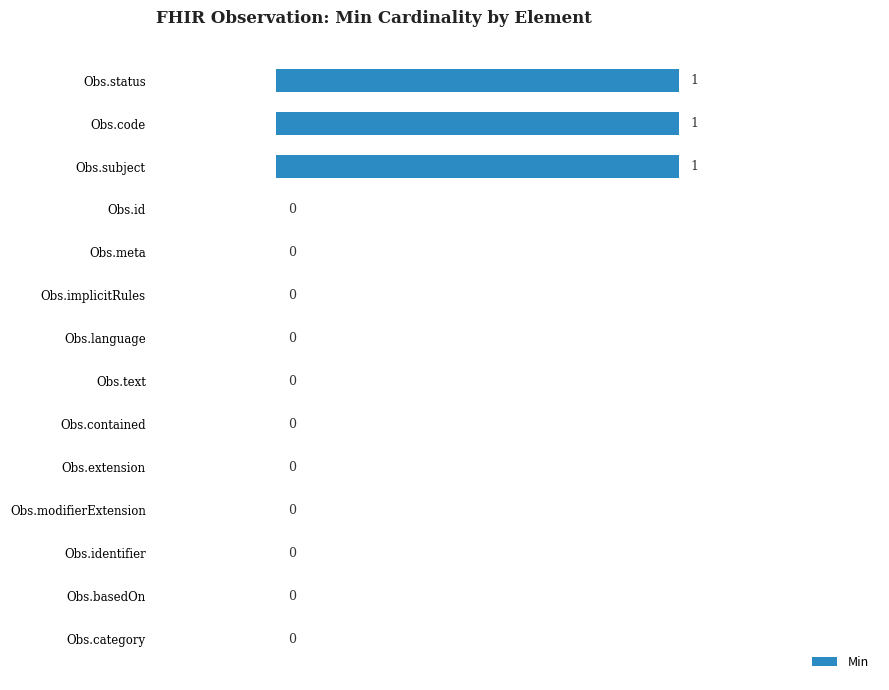

Does the chart contain stacked bars?

No